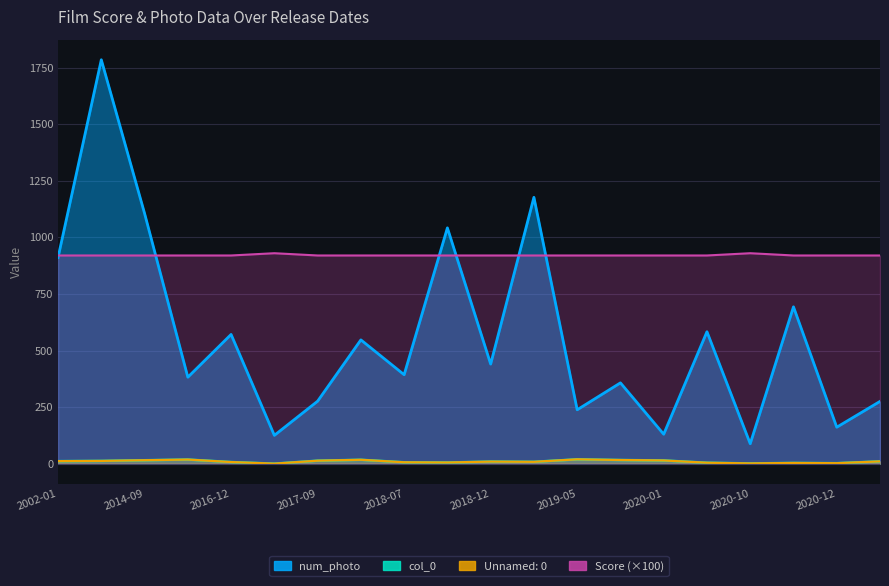

At how many categories does at least one series exceed 1671?

1